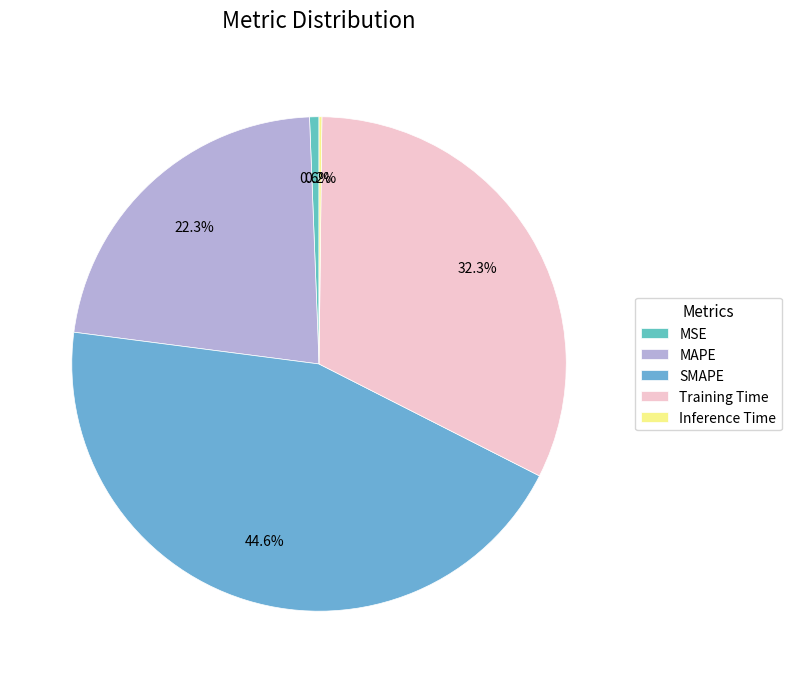

What is the change in value from MAPE to SMAPE?

+1.0